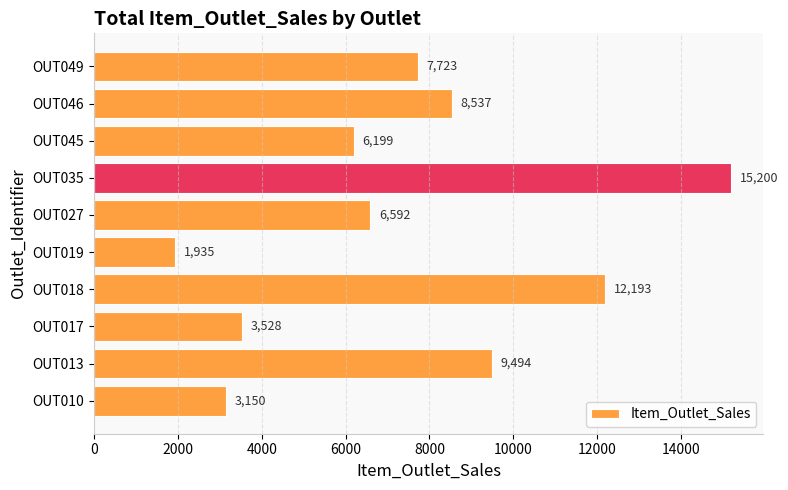

The chart shows a value of 8536.9 at OUT046. True or false?

True